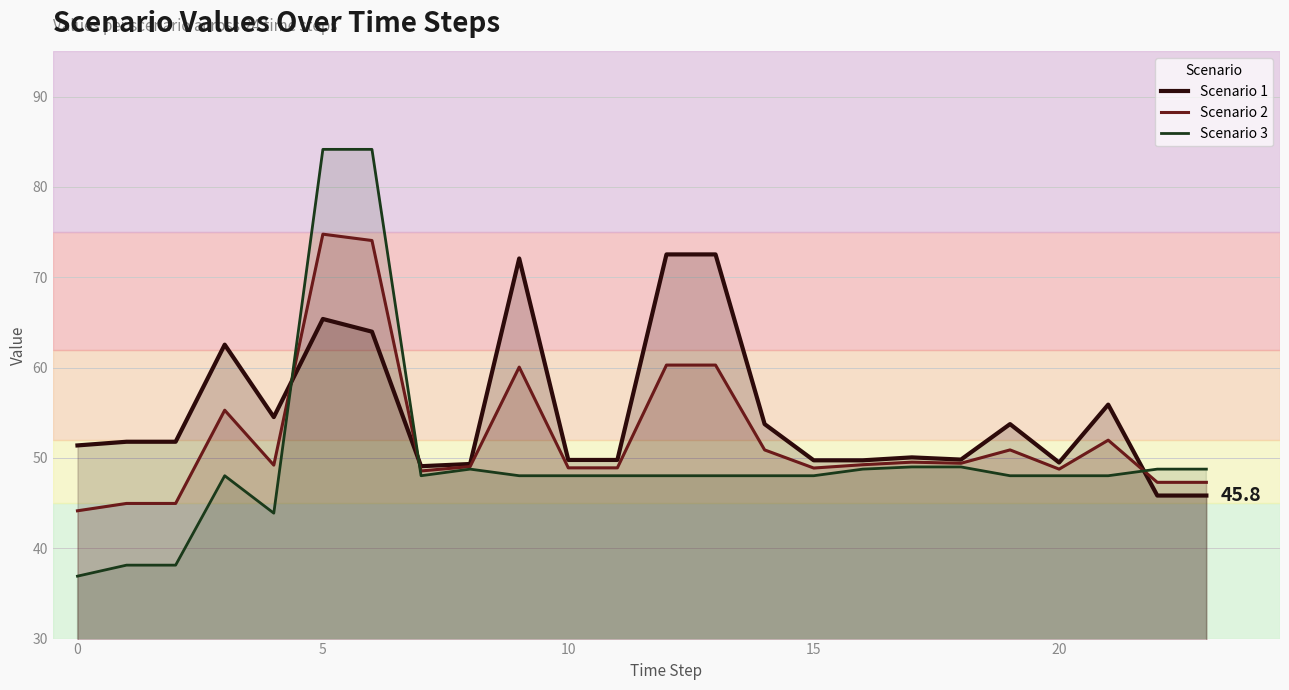

Is it true that Scenario 1 equals 49.5 at 20?

True